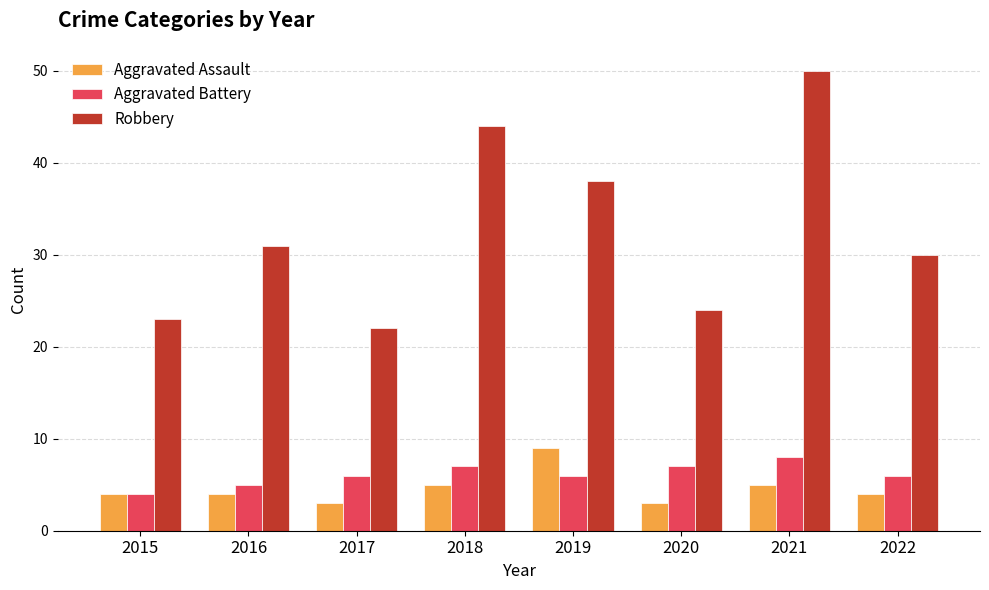

What is the sum of all Aggravated Battery values?

49